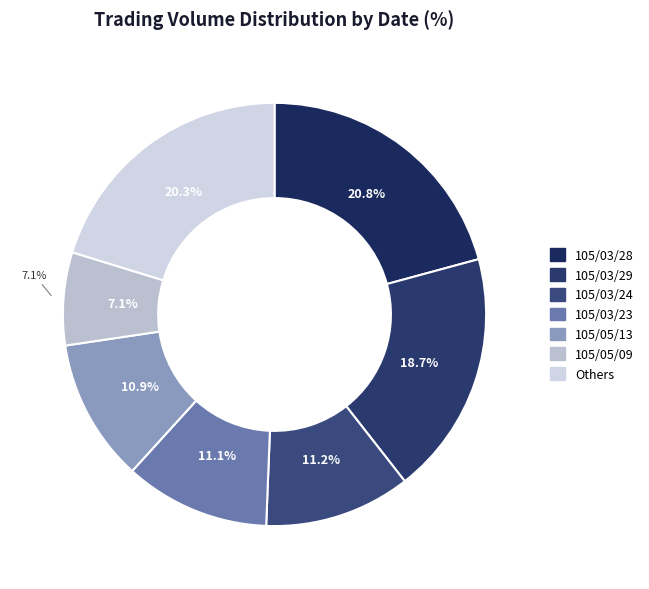

Does 105/05/10 account for over 50% of the chart?

No